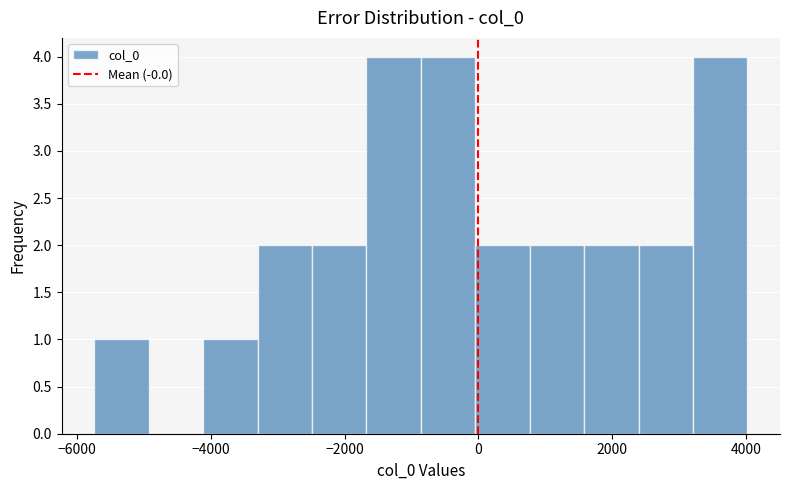

What is the height of the bar covering 3200 to 4000 on the x-axis? Neither the bar edges nor the heights are printed on the chart, so give them approximately, as read against the axes.

4